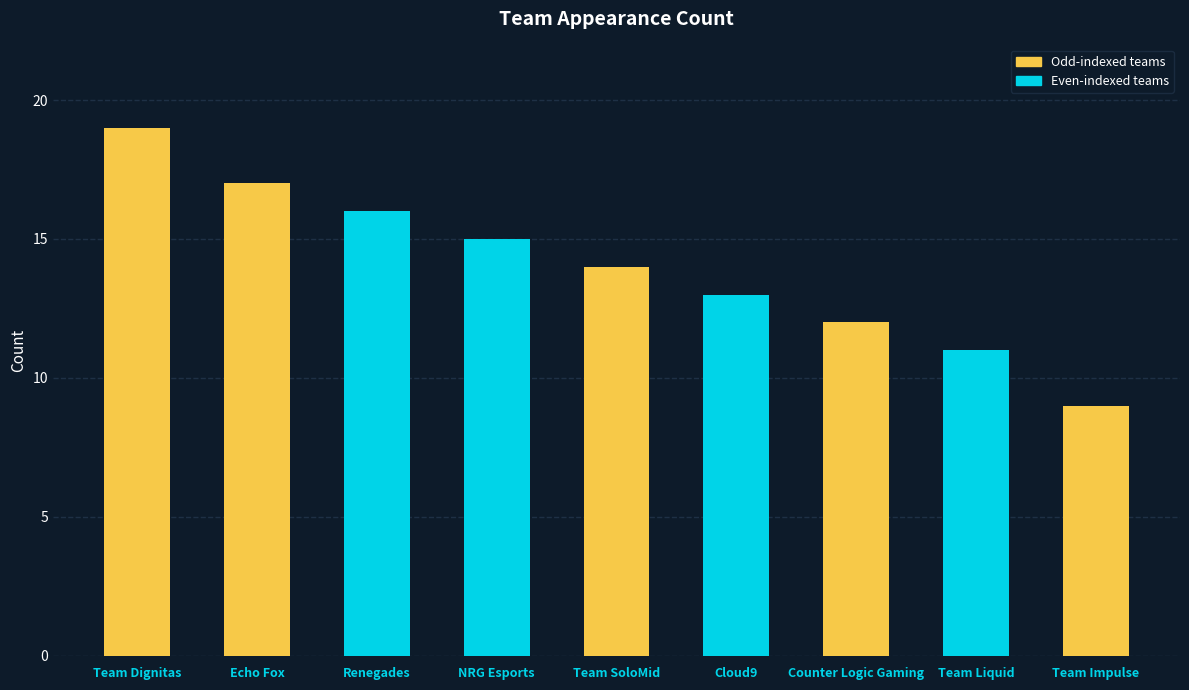

What is the value of the 5th bar from the left?

14